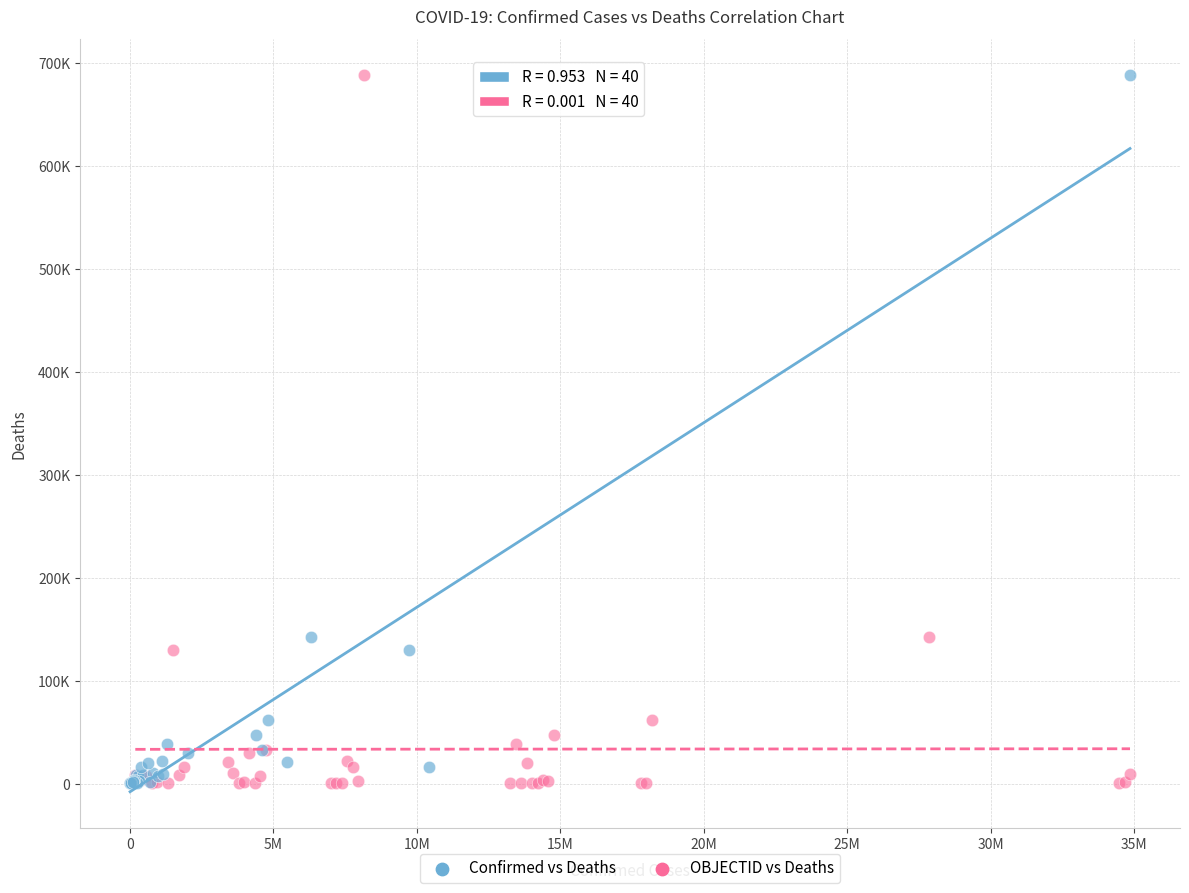

What are all the series names shown in the legend?

Confirmed vs Deaths, OBJECTID vs Deaths